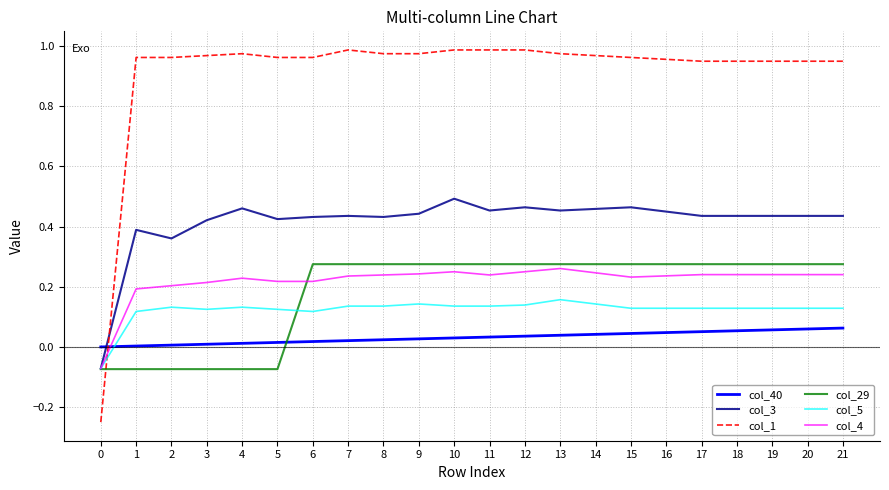

Which series has the largest total across all categories?

col_1